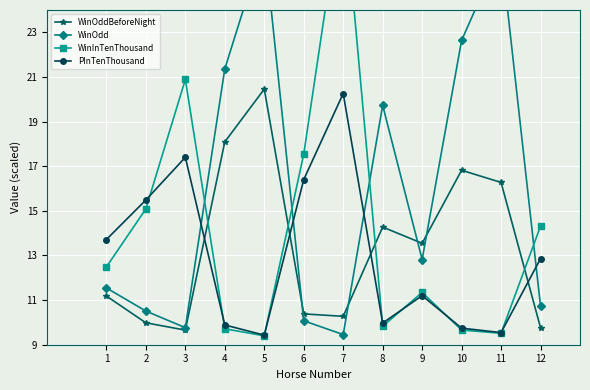

Which series has the widest spread of values?

WinInTenThousand